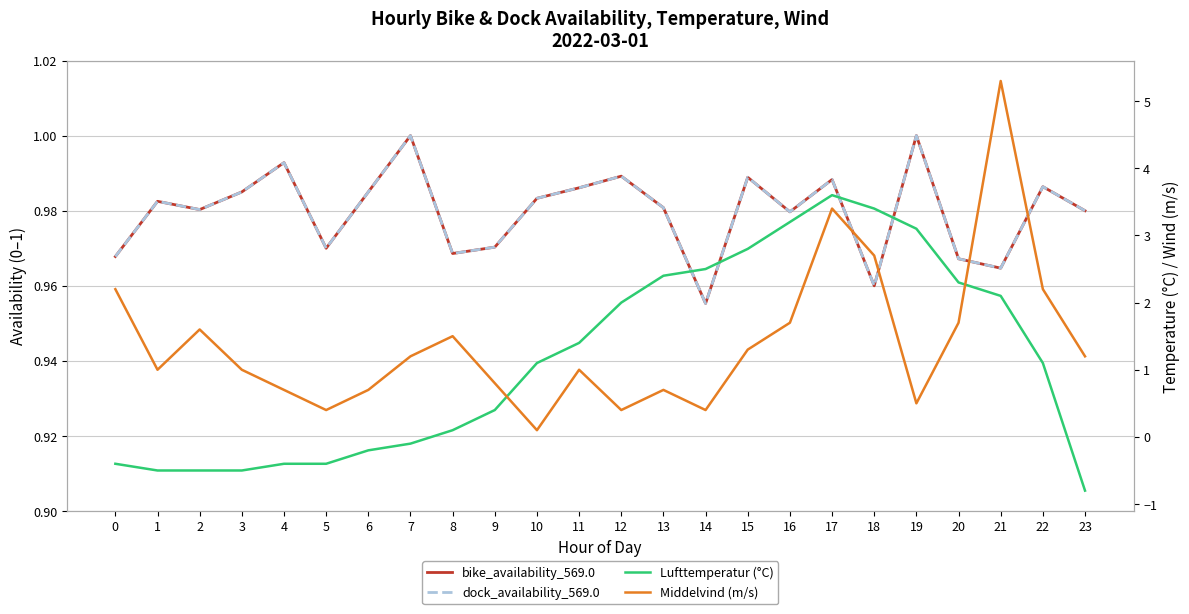

The bike_availability_569.0 series shows 1.0 at 7. True or false?

True